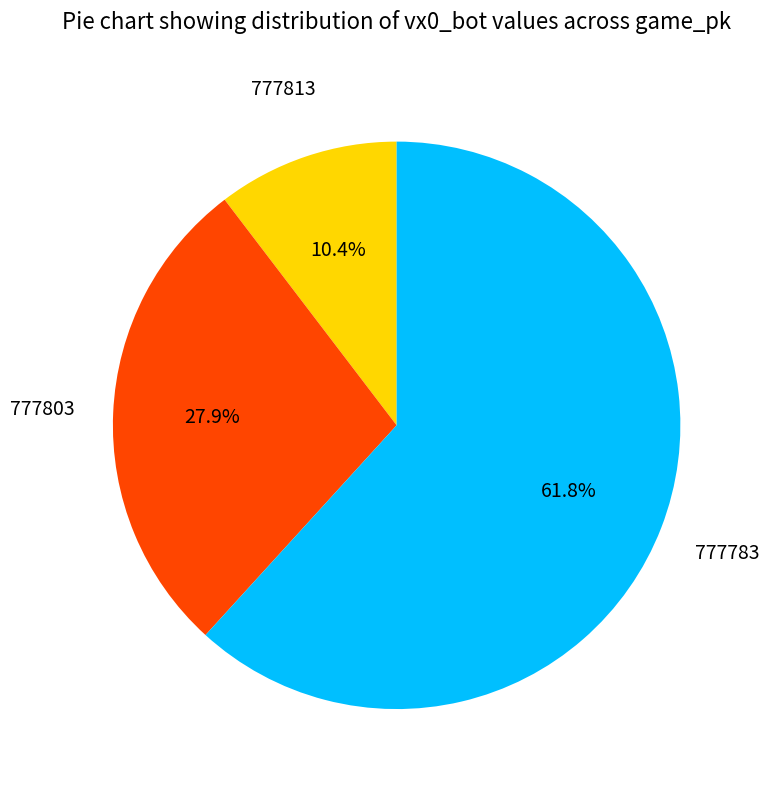

Is there any slice that represents more than half of the pie?

Yes